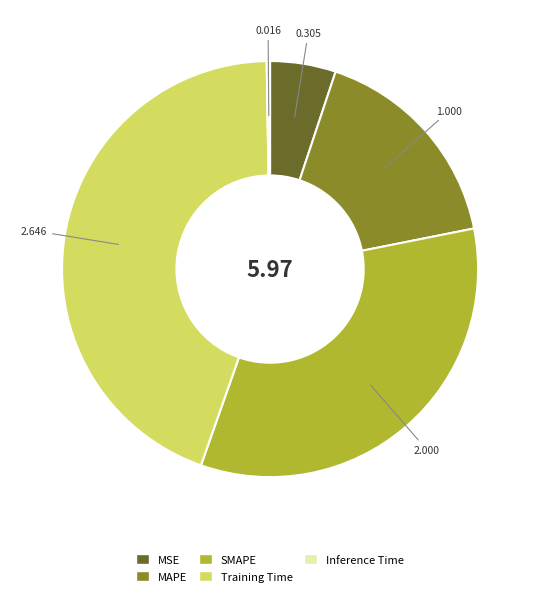

Is the sum of MAPE and MSE greater than half?

No